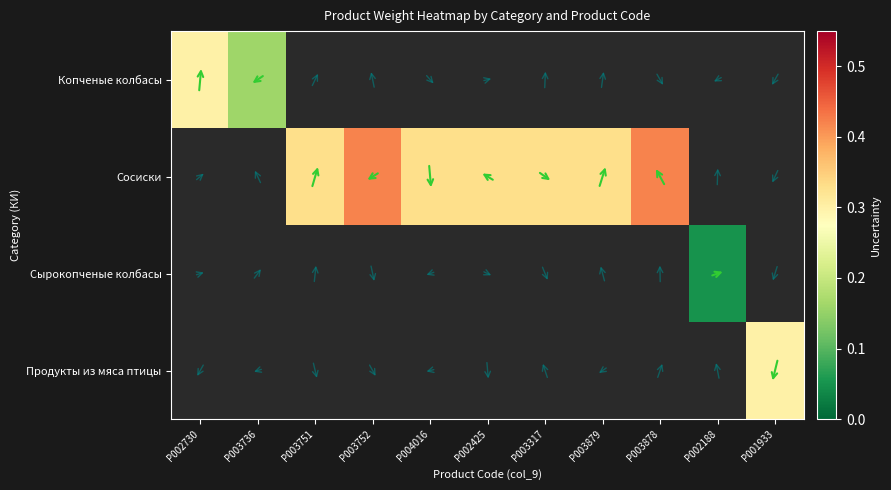

Reading left to right, what are all the values shown in this chart?

Копченые колбасы: P002730=0.3	P003736=0.2	P003751=0.0	P003752=0.0	P004016=0.0	P002425=0.0	P003317=0.0	P003879=0.0	P003878=0.0	P002188=0.0	P001933=0.0
Сосиски: P002730=0.0	P003736=0.0	P003751=0.3	P003752=0.4	P004016=0.3	P002425=0.3	P003317=0.3	P003879=0.3	P003878=0.4	P002188=0.0	P001933=0.0
Сырокопченые колбасы: P002730=0.0	P003736=0.0	P003751=0.0	P003752=0.0	P004016=0.0	P002425=0.0	P003317=0.0	P003879=0.0	P003878=0.0	P002188=0.1	P001933=0.0
Продукты из мяса птицы: P002730=0.0	P003736=0.0	P003751=0.0	P003752=0.0	P004016=0.0	P002425=0.0	P003317=0.0	P003879=0.0	P003878=0.0	P002188=0.0	P001933=0.3